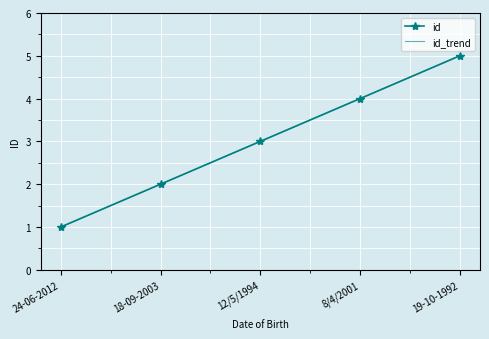

Count the id values in the range 2 to 4.

3